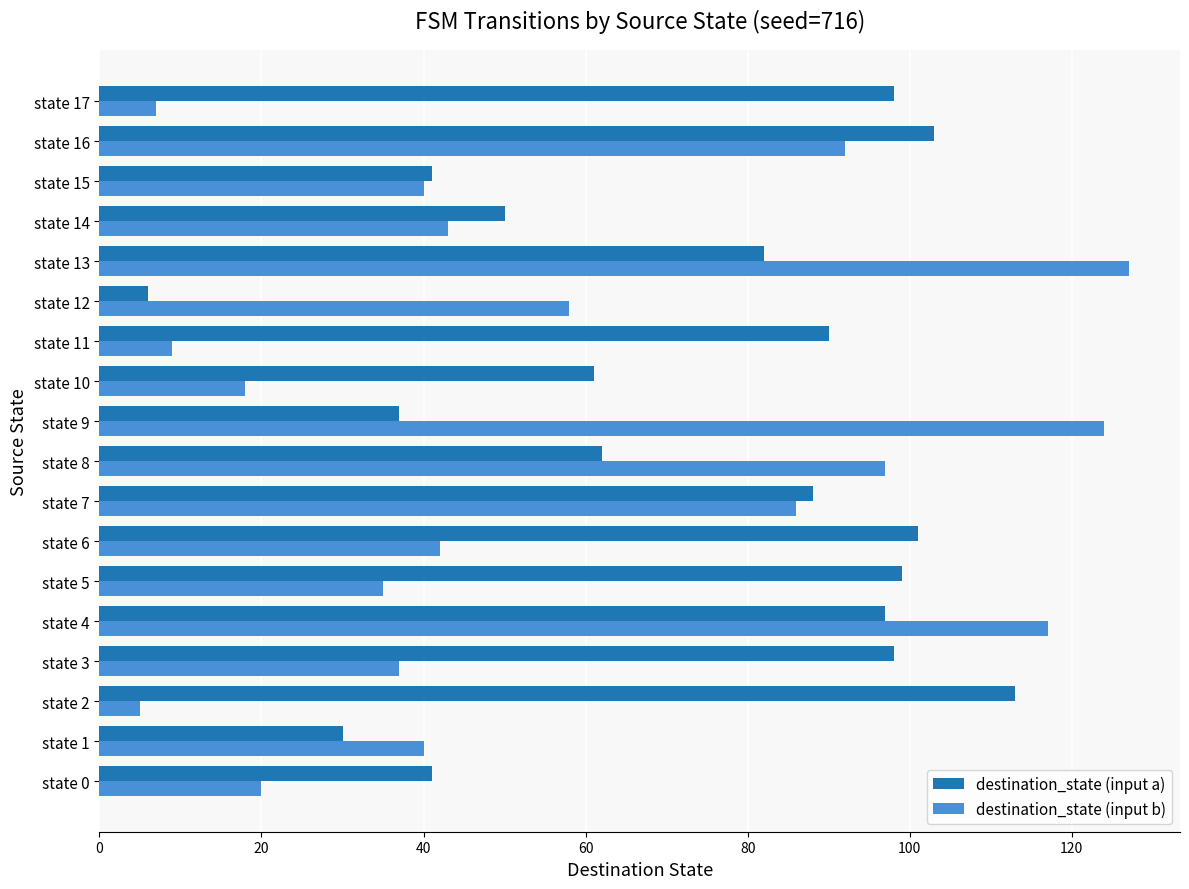

What is the difference between the maximum and minimum values in the destination_state (input a) series?

107